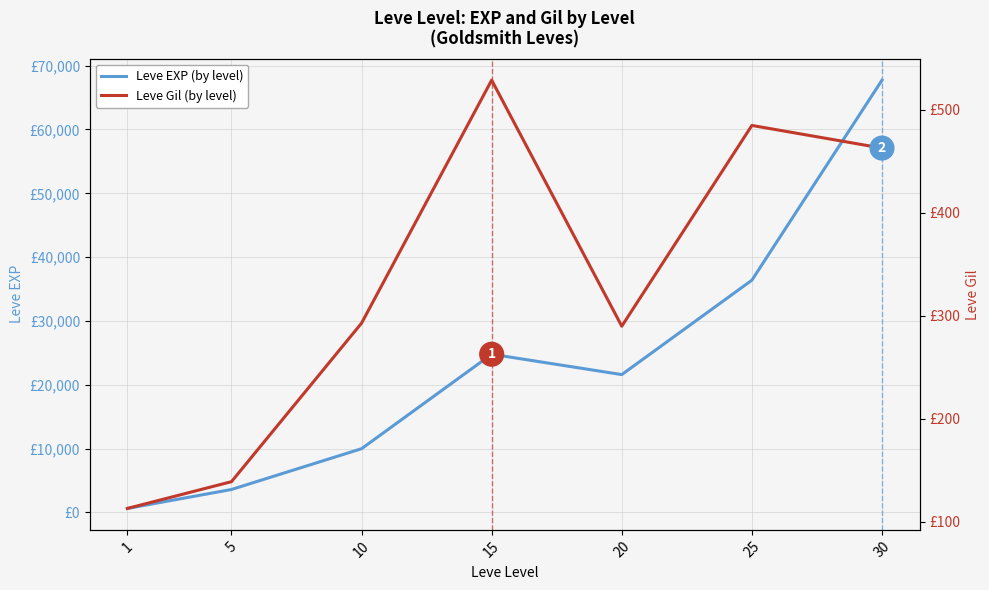

What is the total value across all series at 1?

743